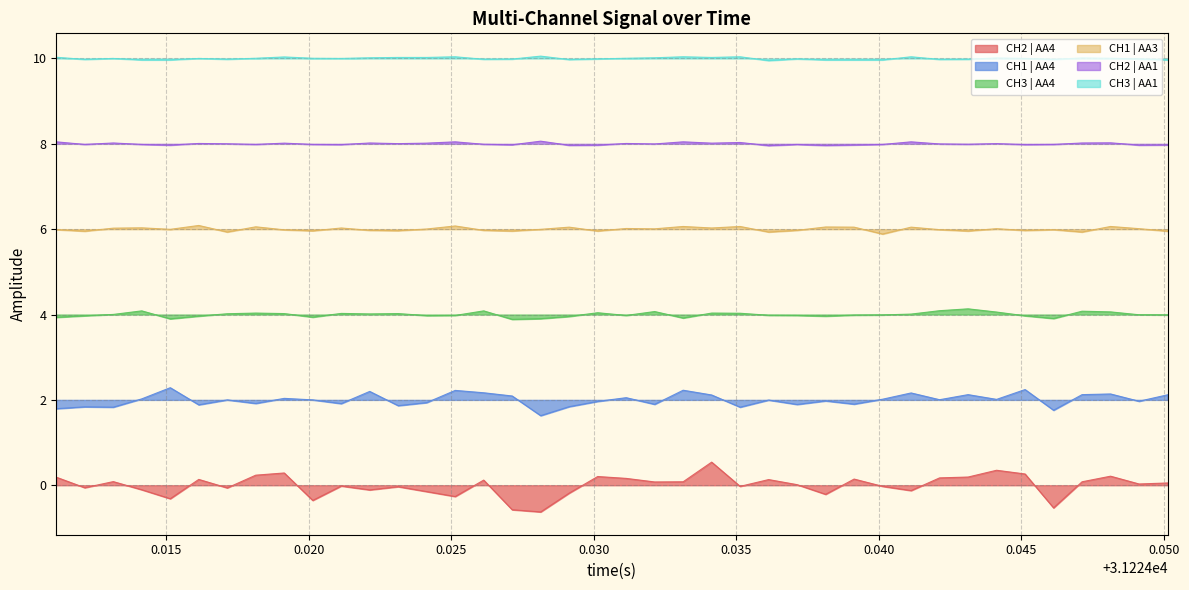

Which series has the largest total across all categories?

CH3 | AA1